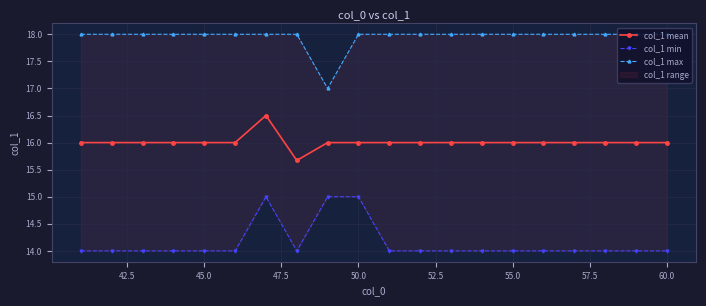

True or false: col_1 mean has a value of 22.9 at 50.0.

False